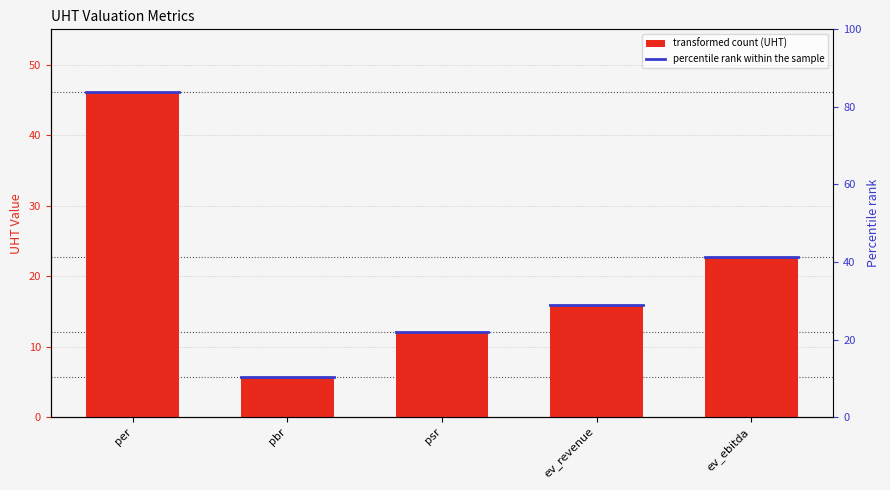

Reading left to right, extract all data points from this chart.

46.1	5.8	12.1	15.9	22.7